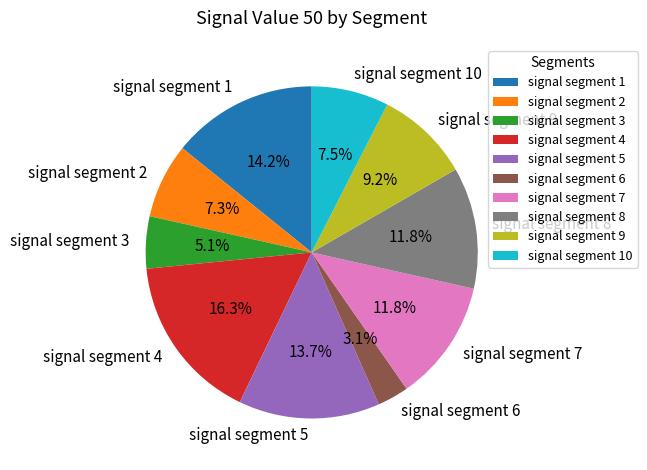

Which has a higher value, signal segment 9 or signal segment 2?

signal segment 9